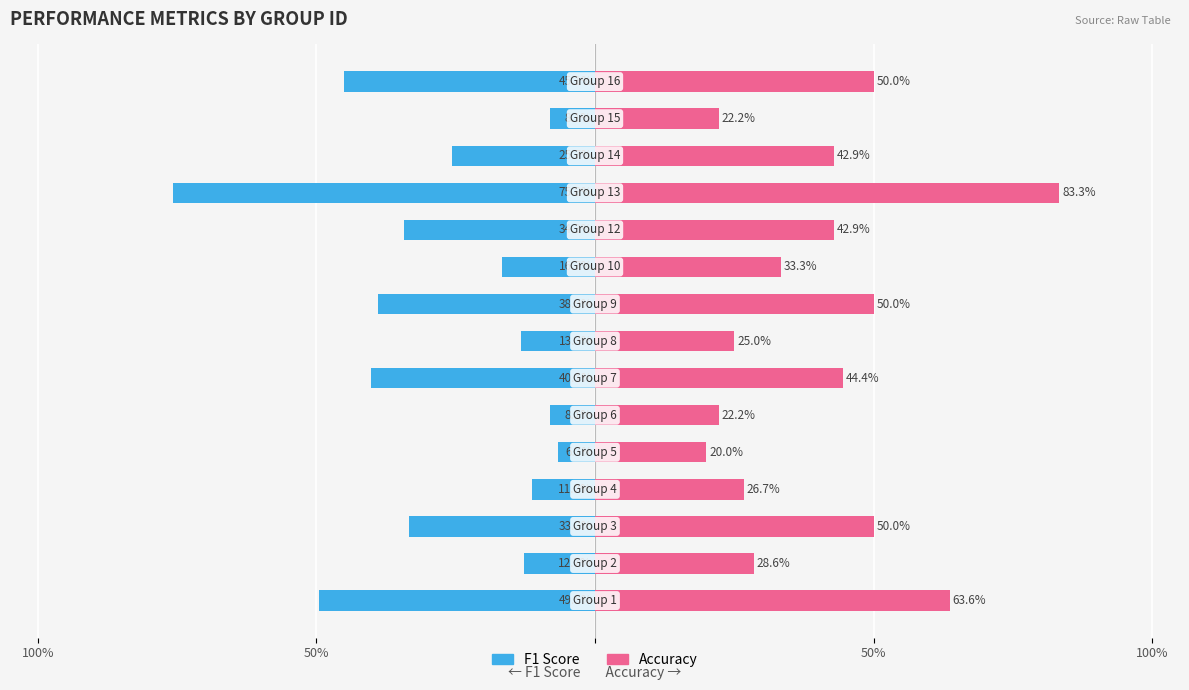

Rank the series by their maximum value, from lowest to highest.

F1 Score, Accuracy